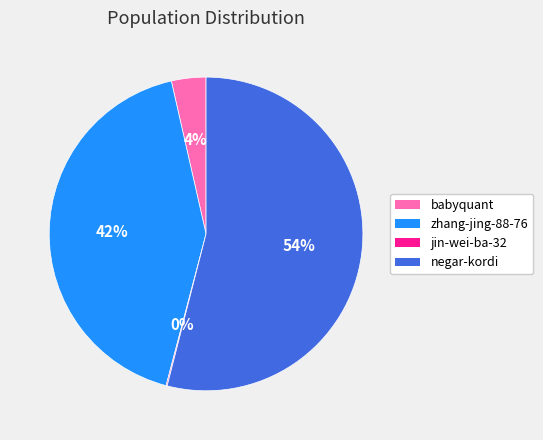

Which slice is the largest?

negar-kordi